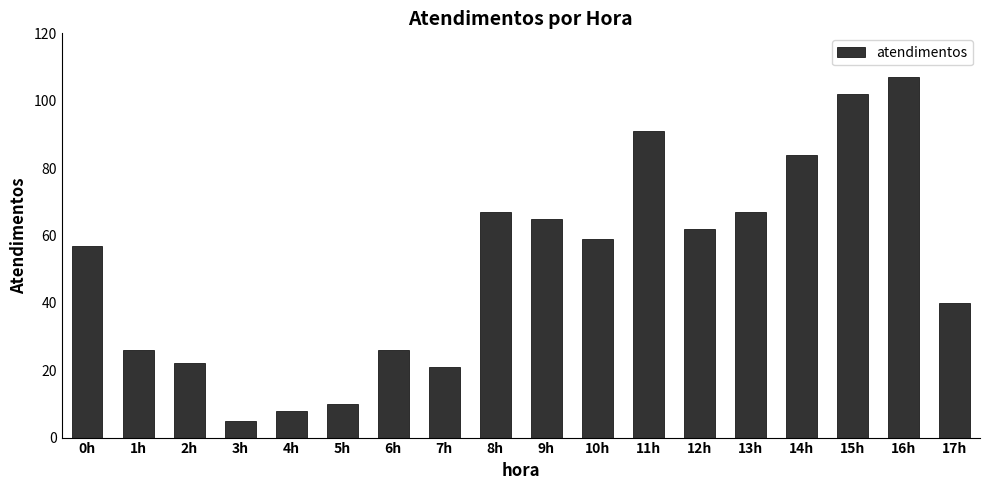

Between 11h and 17h, which is larger?

11h